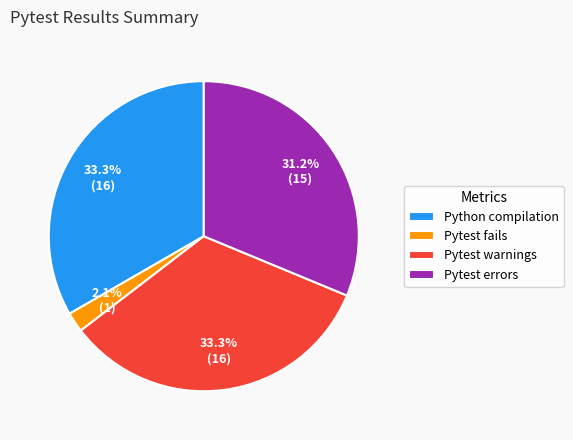

How much of the chart is everything except Pytest fails?

97.9%